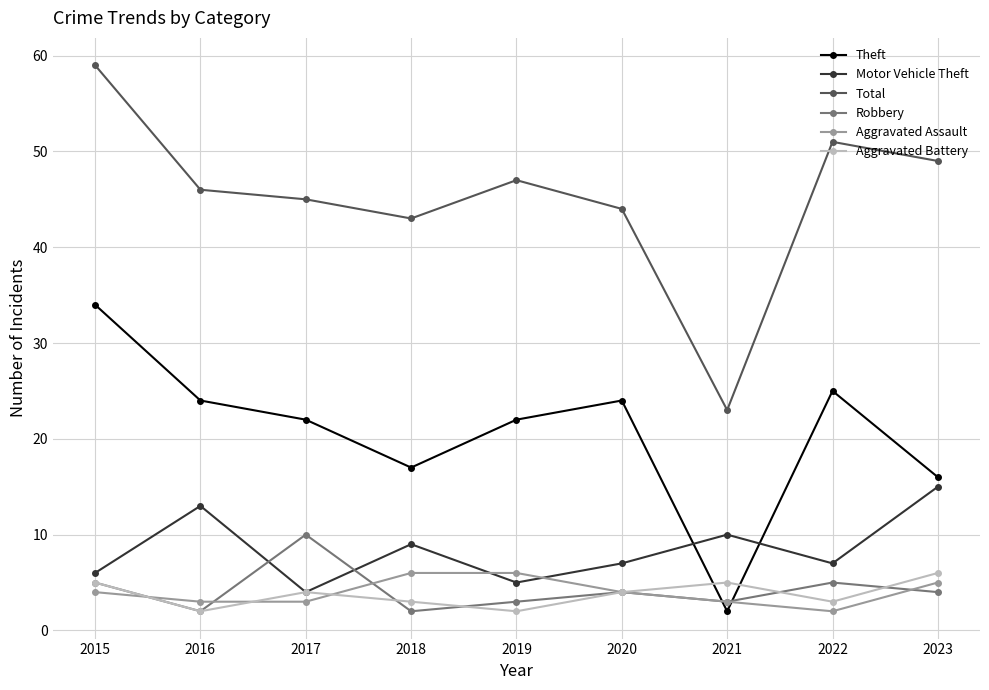

Which category has the lowest value in the Aggravated Assault series?

2022